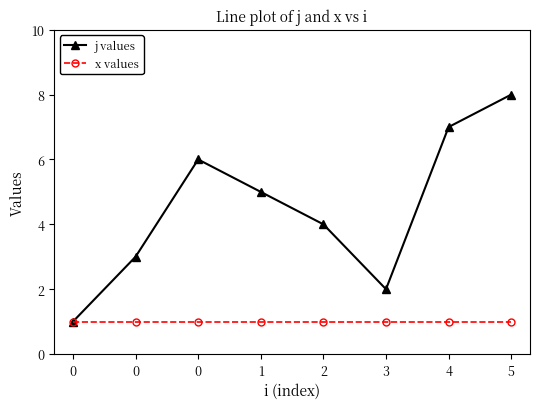

Which series has the largest total across all categories?

j values